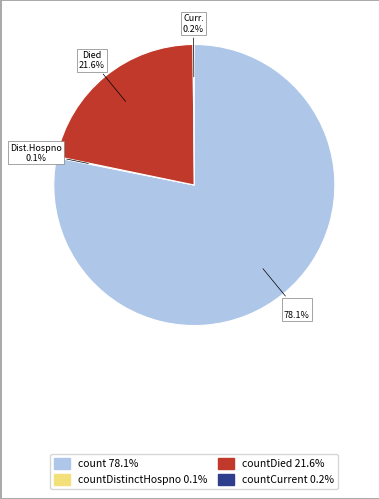

To the nearest percent, what is the difference between the largest and smallest slice percentages?

78%